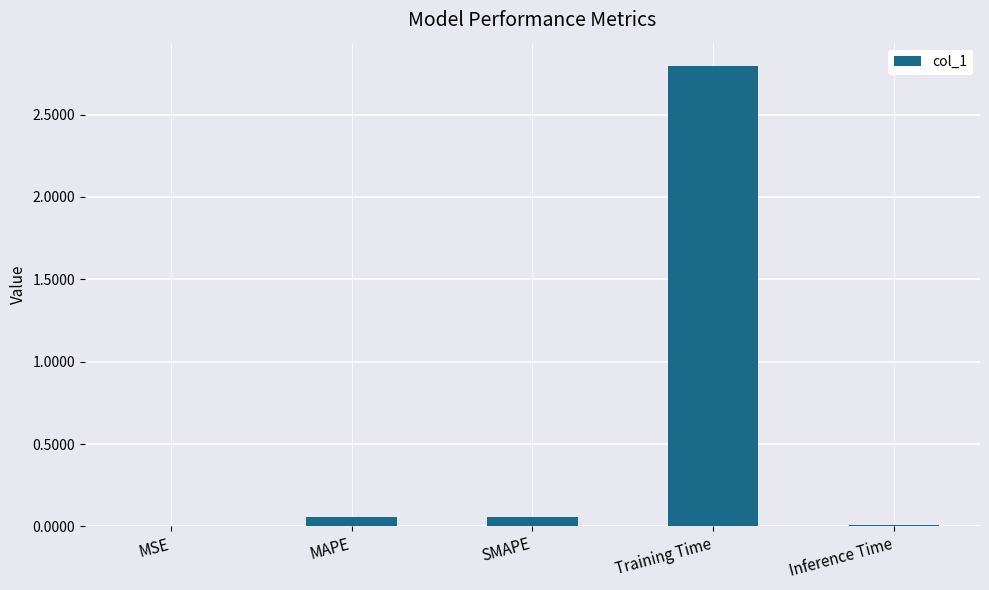

Which has a higher value, SMAPE or Training Time?

Training Time